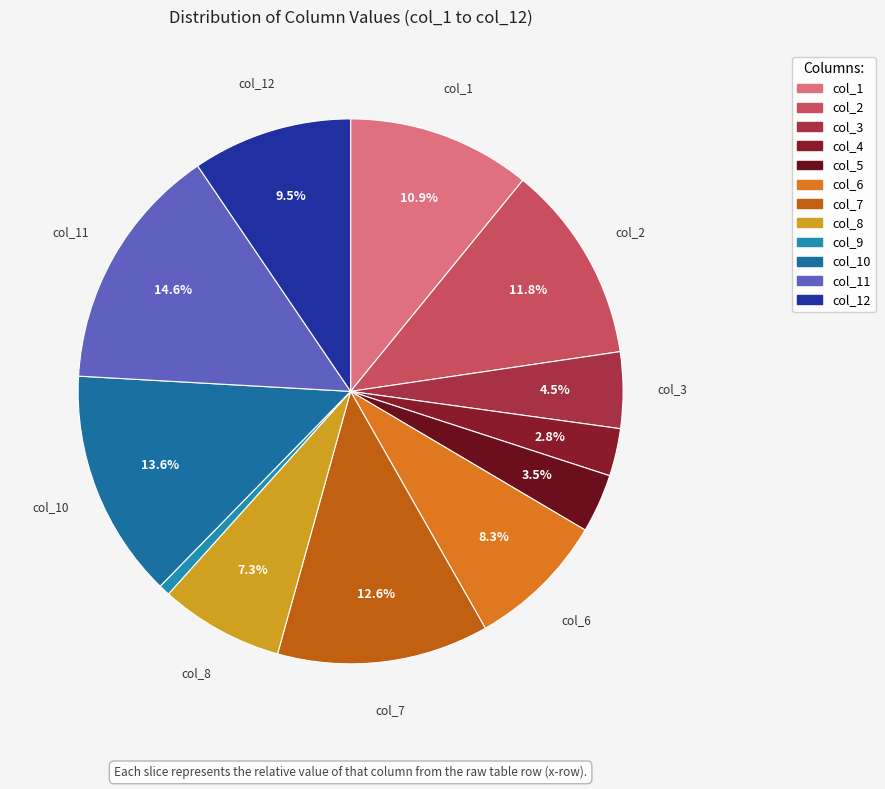

Count the number of slices in the pie.

12